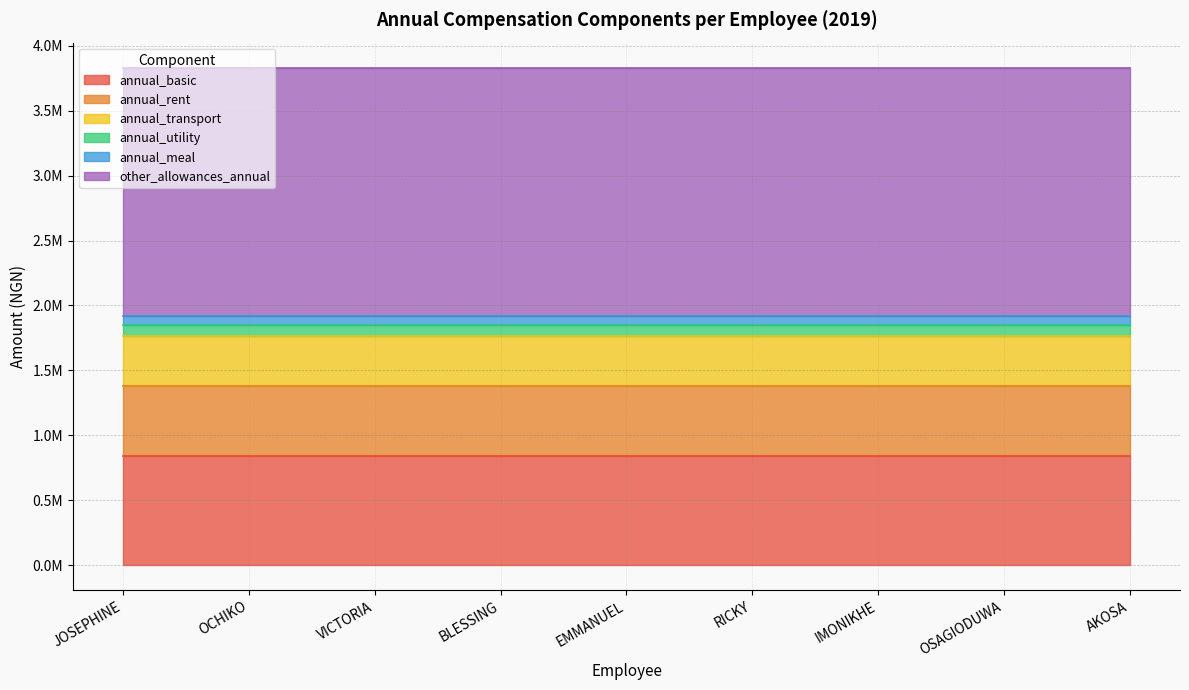

Where is annual_transport nearest to the value 383437?

JOSEPHINE